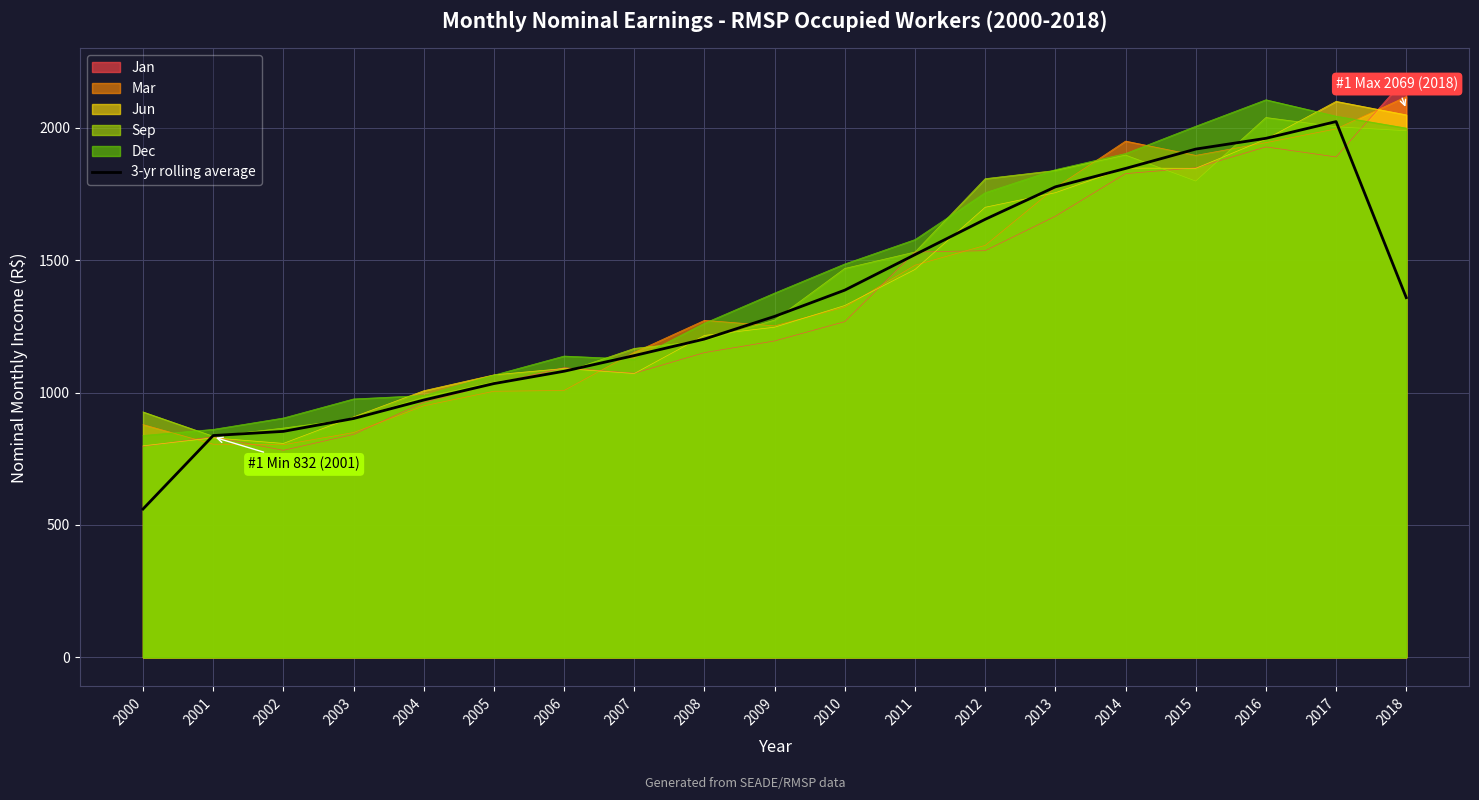

At which label is the value closest to 1291?

2009